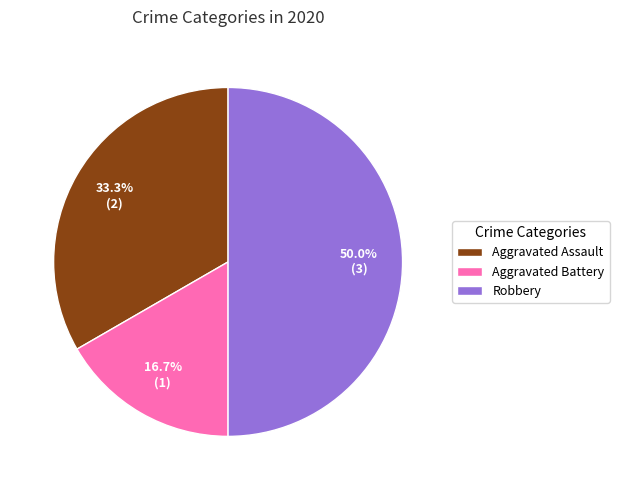

What is the ratio of the value at Aggravated Assault to the value at Robbery?

0.7